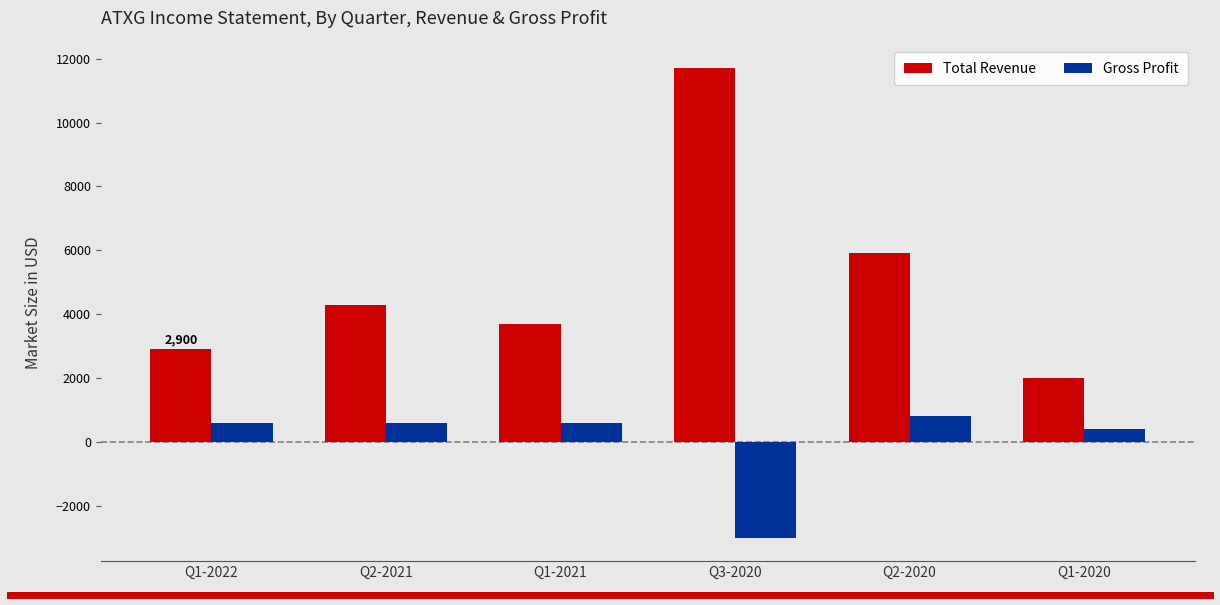

What is the sum of the Gross Profit values at Q3-2020 and Q2-2021?

-2400